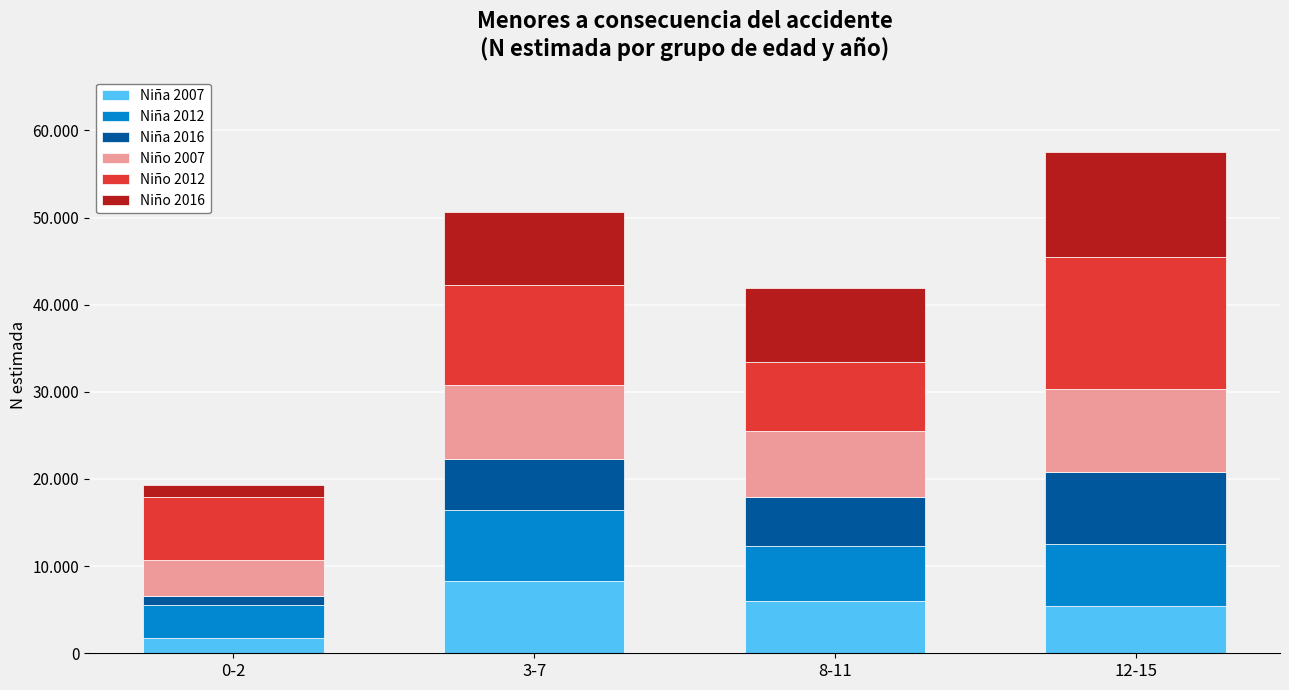

Read the Niño 2007 value at 0-2, to the nearest 10.

4040